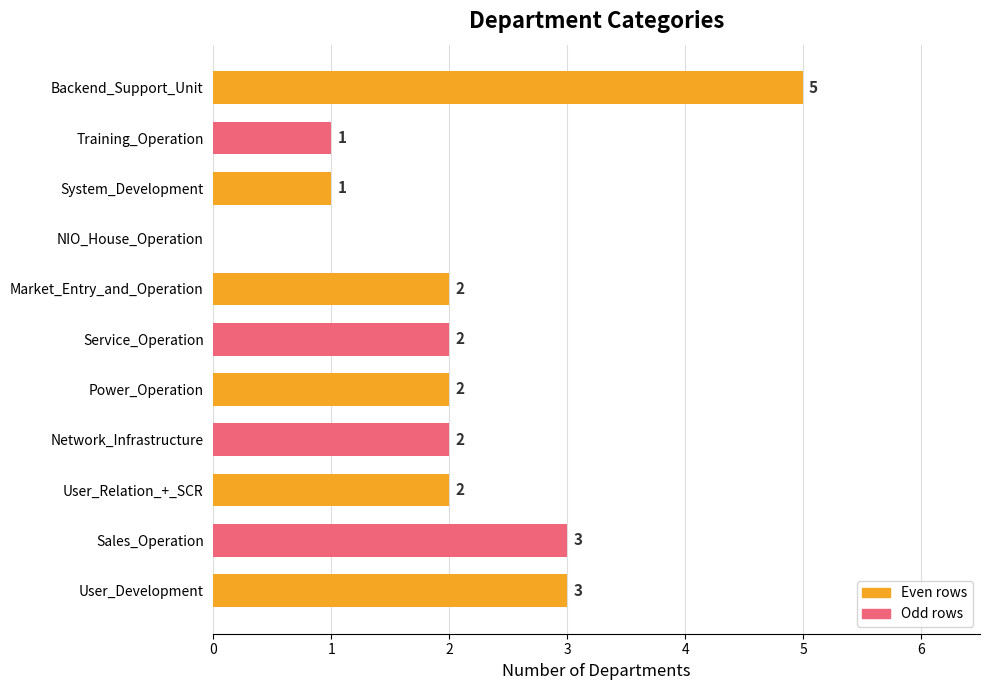

What is the sum of the values at Service_Operation and Market_Entry_and_Operation?

4